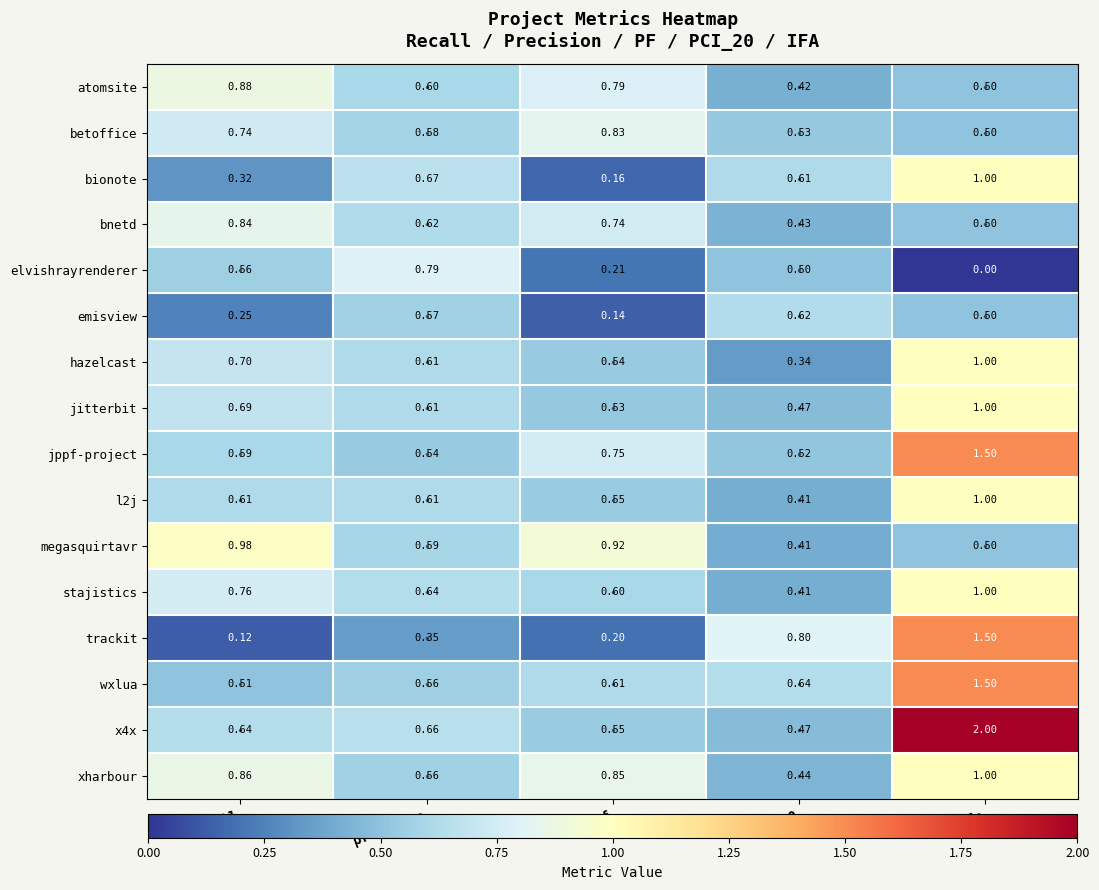

At which category does the chart reach its minimum across all series?

ifa